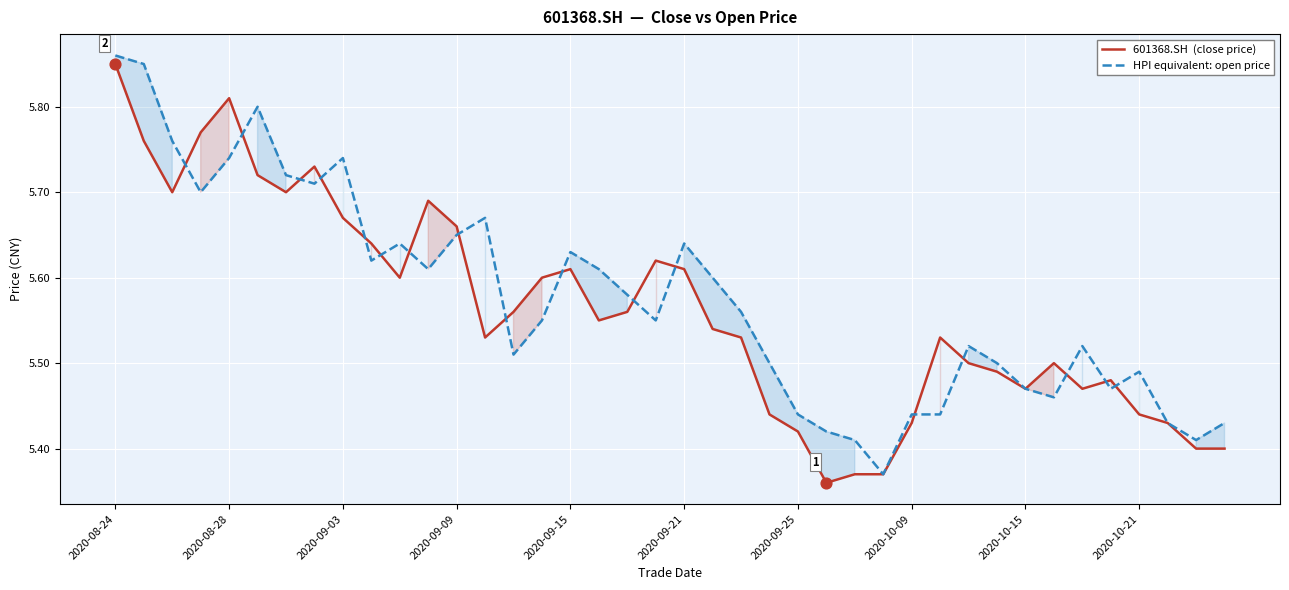

Which series has the largest Y range (max minus min)?

HPI equivalent: open price